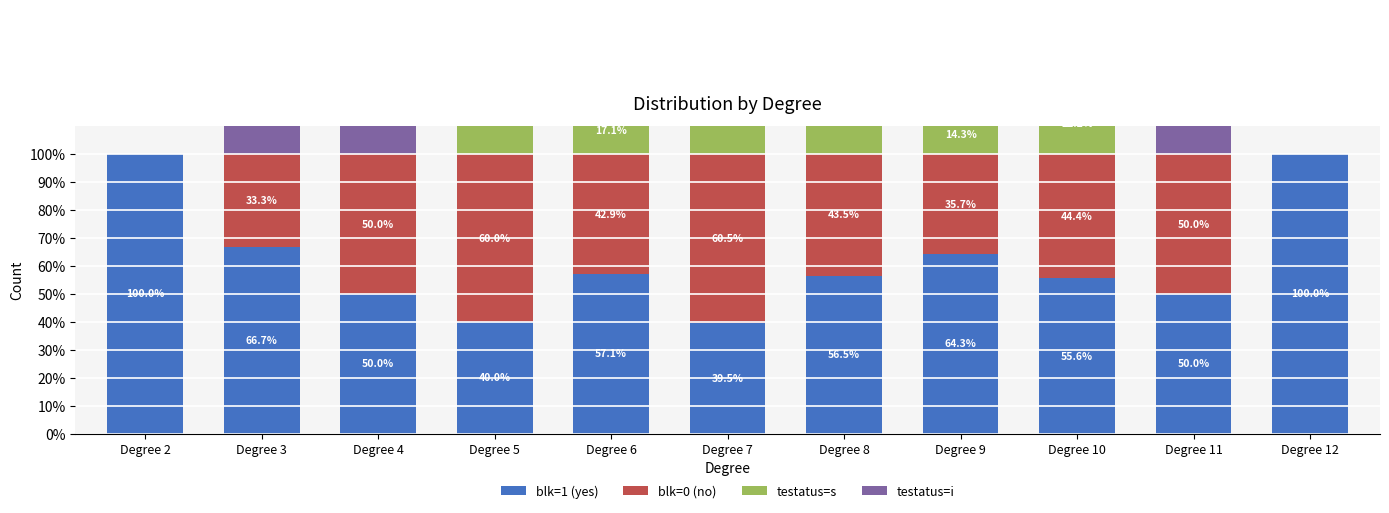

Reading left to right, extract all data points from this chart.

blk=1 (yes): Degree 2=100.0	Degree 3=66.7	Degree 4=50.0	Degree 5=40.0	Degree 6=57.1	Degree 7=39.5	Degree 8=56.5	Degree 9=64.3	Degree 10=55.6	Degree 11=50.0	Degree 12=100.0
blk=0 (no): Degree 2=0.0	Degree 3=33.3	Degree 4=50.0	Degree 5=60.0	Degree 6=42.9	Degree 7=60.5	Degree 8=43.5	Degree 9=35.7	Degree 10=44.4	Degree 11=50.0	Degree 12=0.0
testatus=s: Degree 2=0.0	Degree 3=0.0	Degree 4=0.0	Degree 5=40.0	Degree 6=17.1	Degree 7=36.8	Degree 8=26.1	Degree 9=14.3	Degree 10=22.2	Degree 11=0.0	Degree 12=0.0
testatus=i: Degree 2=0.0	Degree 3=33.3	Degree 4=50.0	Degree 5=20.0	Degree 6=25.7	Degree 7=23.7	Degree 8=17.4	Degree 9=21.4	Degree 10=22.2	Degree 11=50.0	Degree 12=0.0